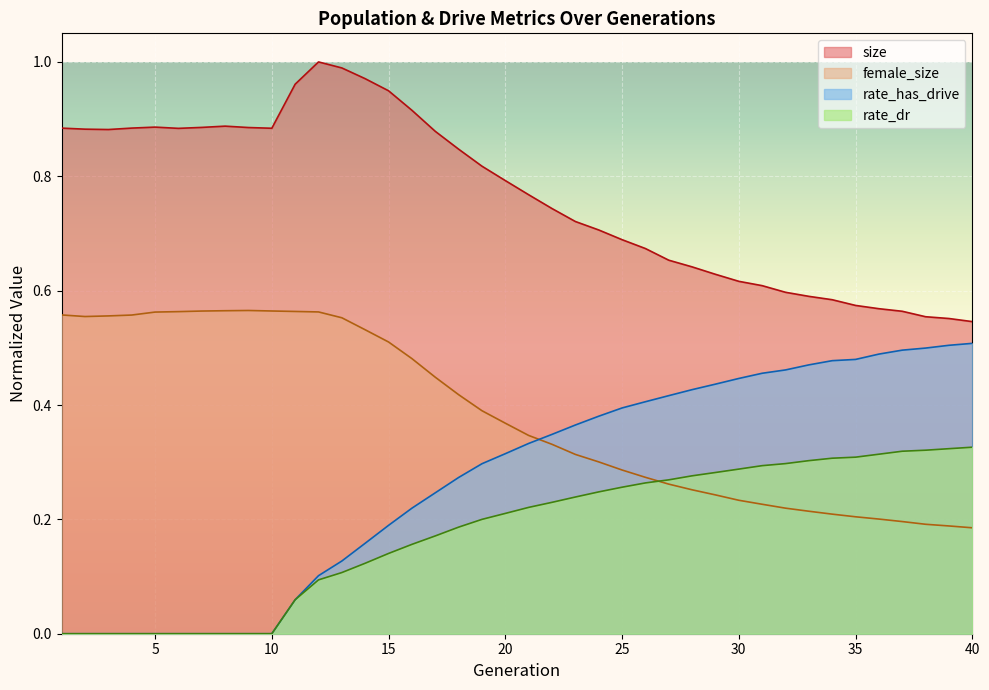

Rank the categories by rate_has_drive value from lowest to highest.

1, 2, 3, 4, 5, 6, 7, 8, 9, 10, 11, 12, 13, 14, 15, 16, 17, 18, 19, 20, 21, 22, 23, 24, 25, 26, 27, 28, 29, 30, 31, 32, 33, 34, 35, 36, 37, 38, 39, 40